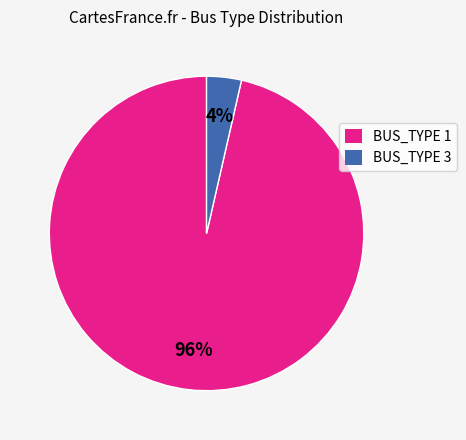

How many slices are in this pie chart?

2